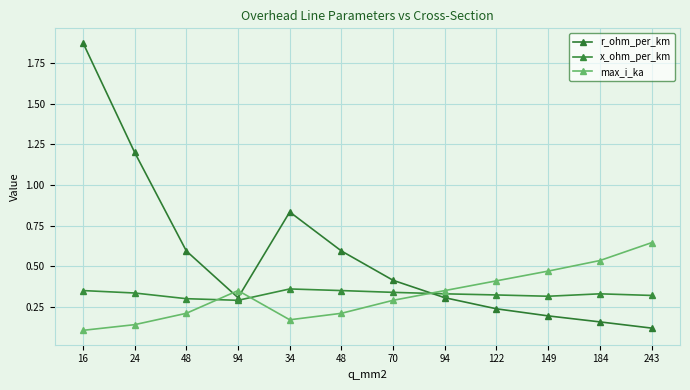

How many lines are shown in the chart?

3